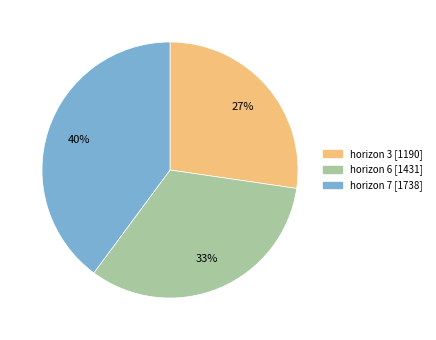

To the nearest percent, what is the average slice percentage?

33%